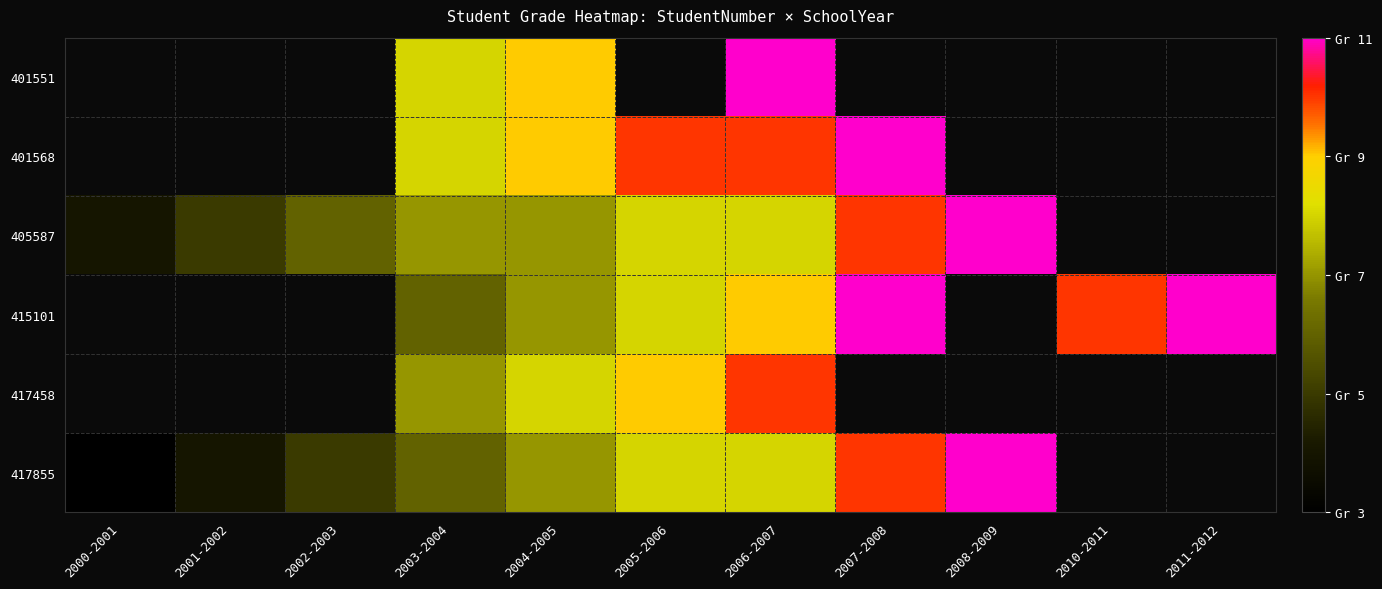

Where is 405587 nearest to the value 7?

2003-2004